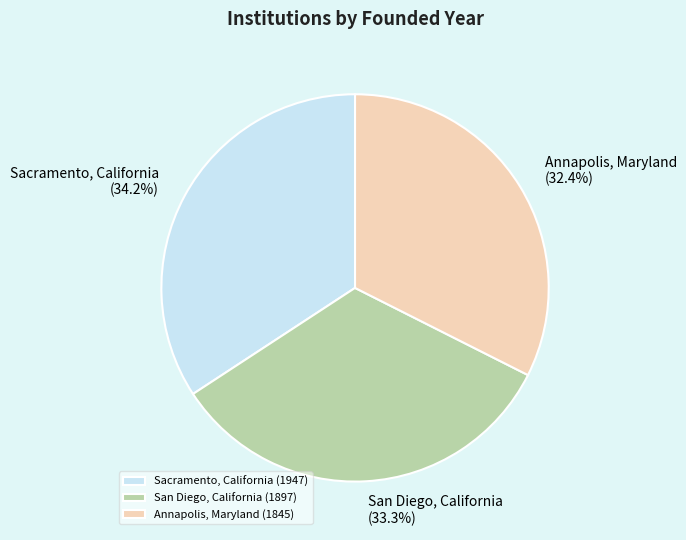

Is San Diego, California the majority of the pie?

No